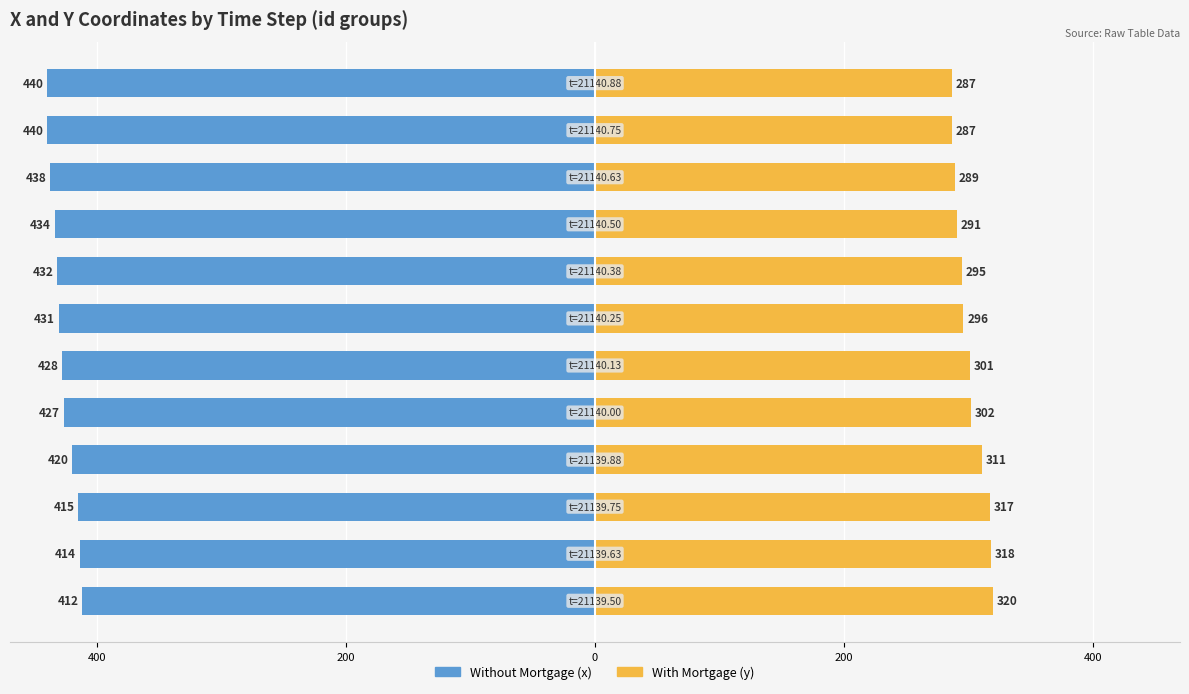

Which has a higher value, 400 or 200?

400